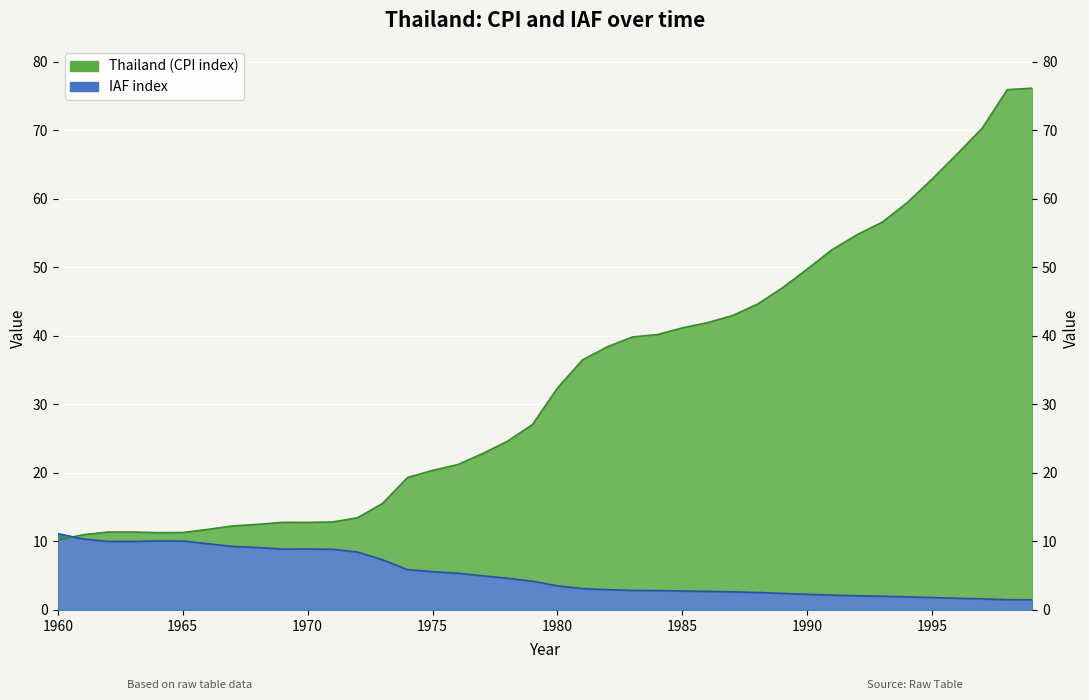

The value of Thailand at 1989 is 67.1. True or false?

False